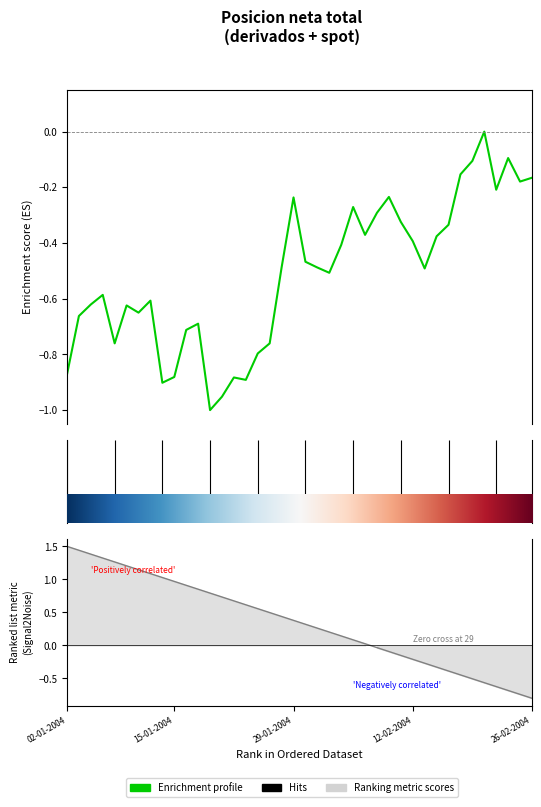

True or false: Ranking metric scores and Posicion neta total cross at least once.

True